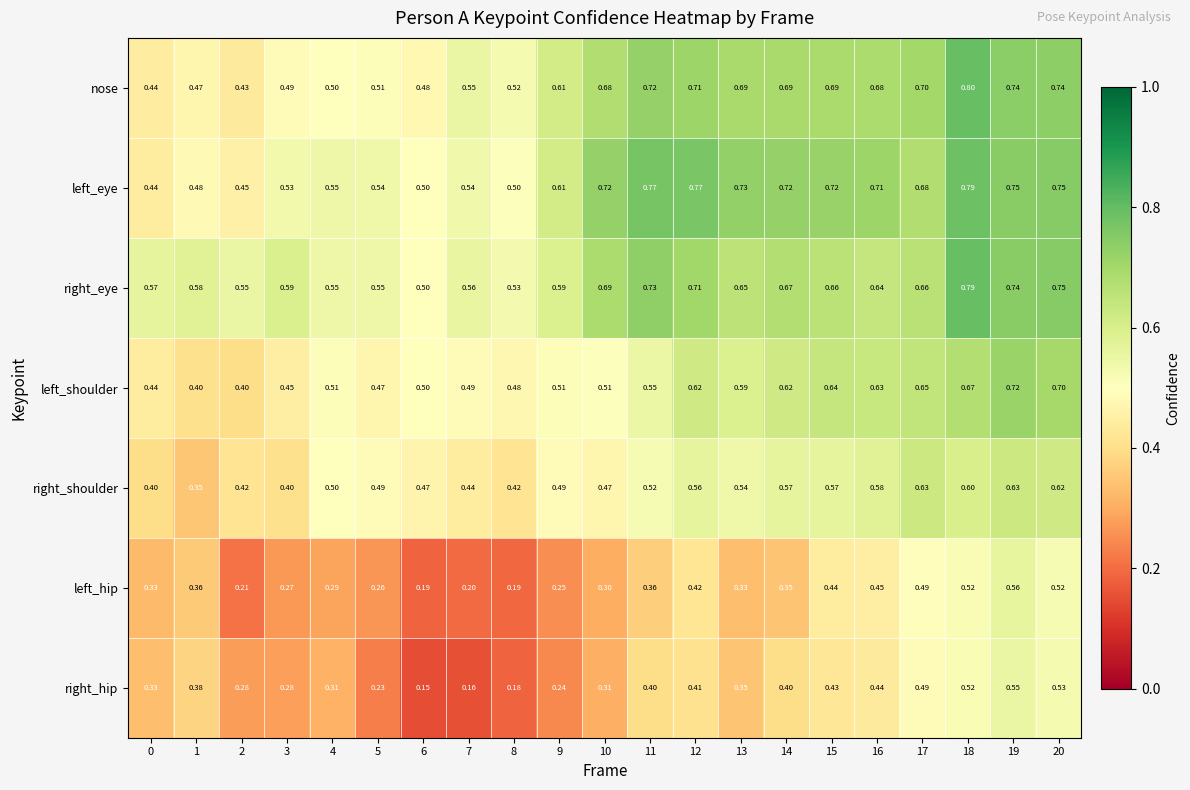

Which series has the largest range (max minus min)?

right_hip